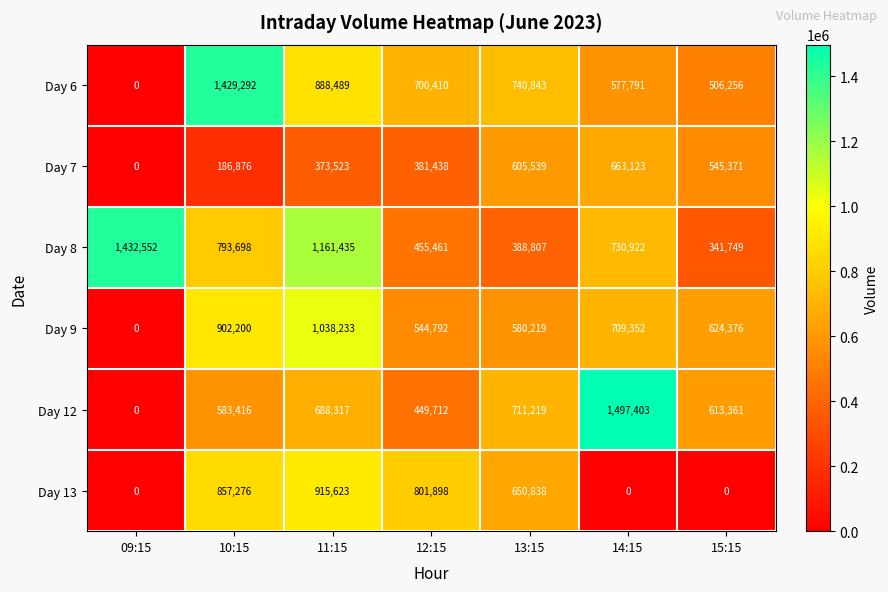

At which label does Day 8 reach its minimum?

15:15